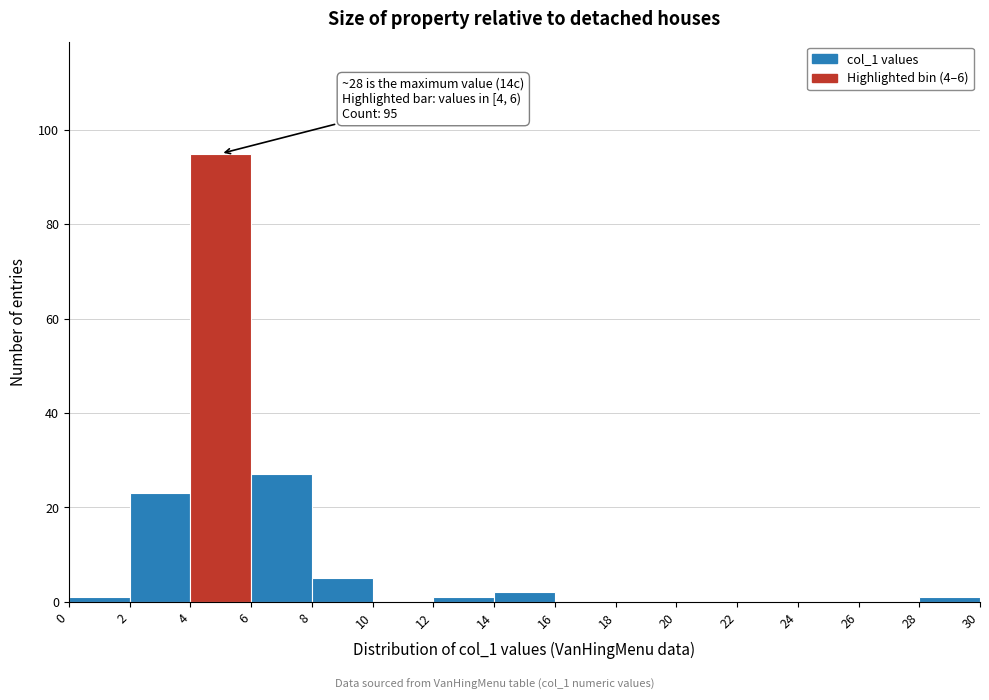

Which range on the x-axis has the tallest bar?

4 to 6